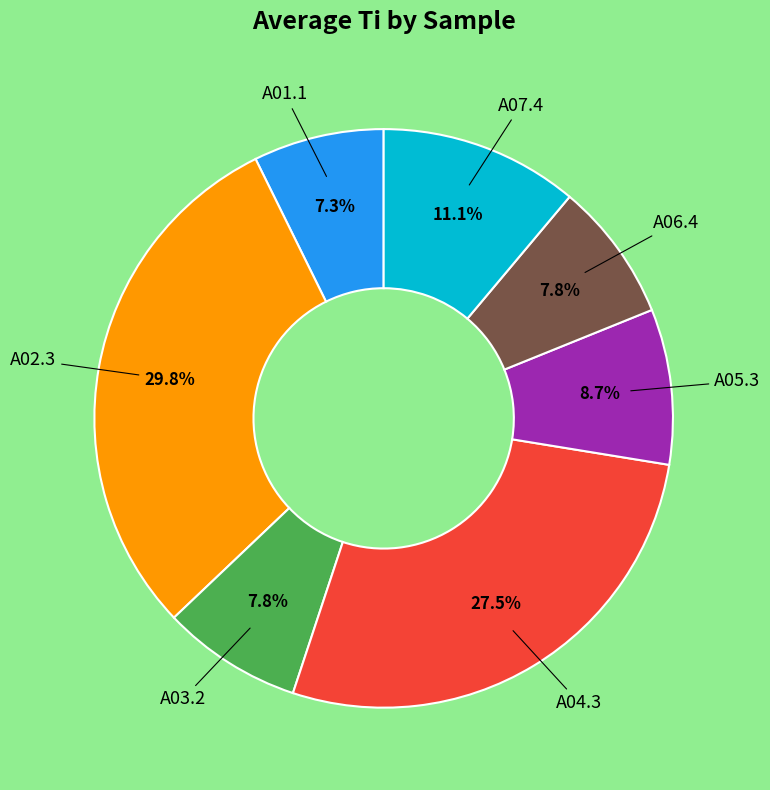

Is there a majority slice in this chart?

No